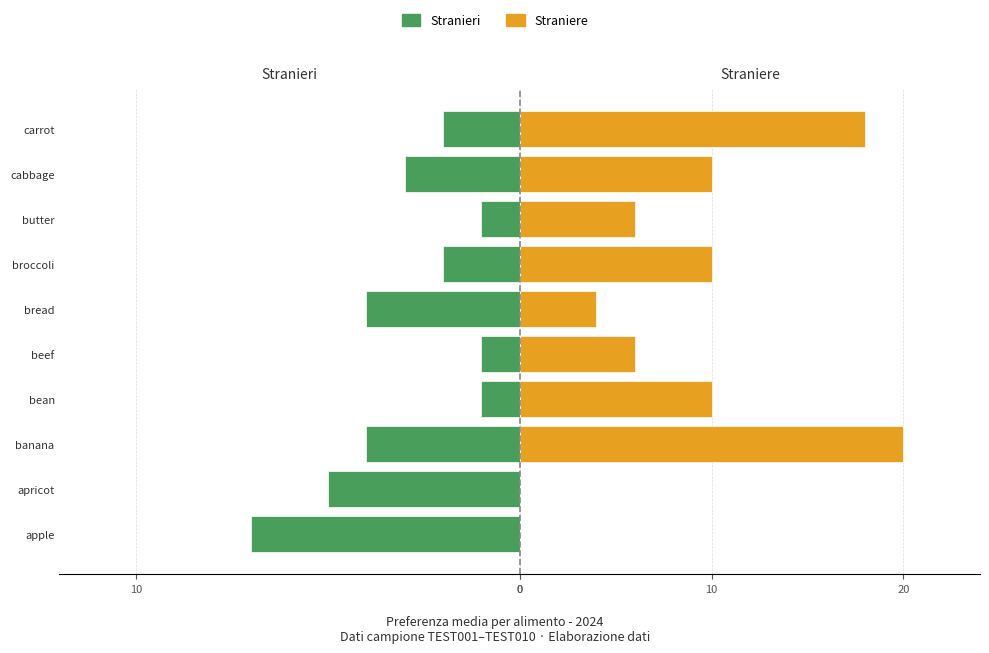

True or false: Straniere has a value of 5 at bean.

True